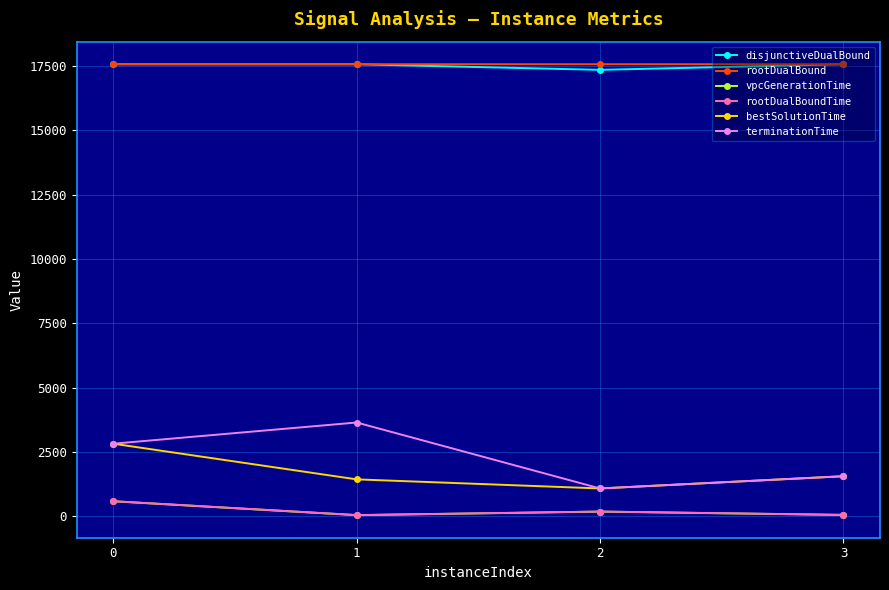

What is the average value of the terminationTime series?

2276.4